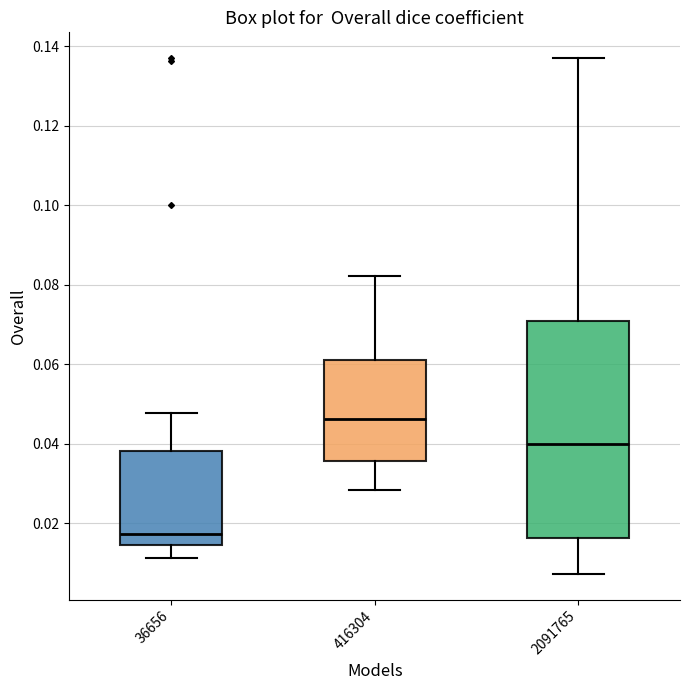

Which box is the tallest, from its lower edge to its upper edge?

2091765